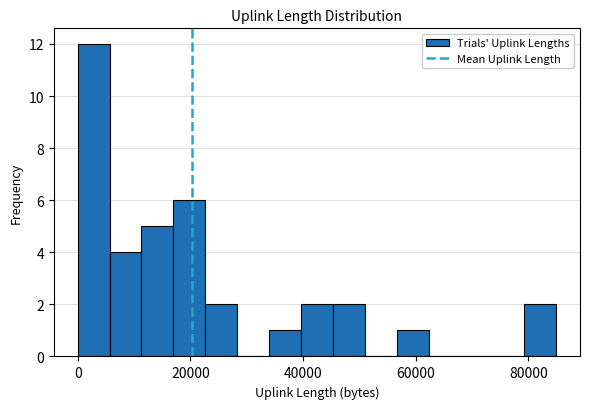

Around what value on the x-axis is the tallest bar? Give the approximate position of its centre, as read against the axis.

2000